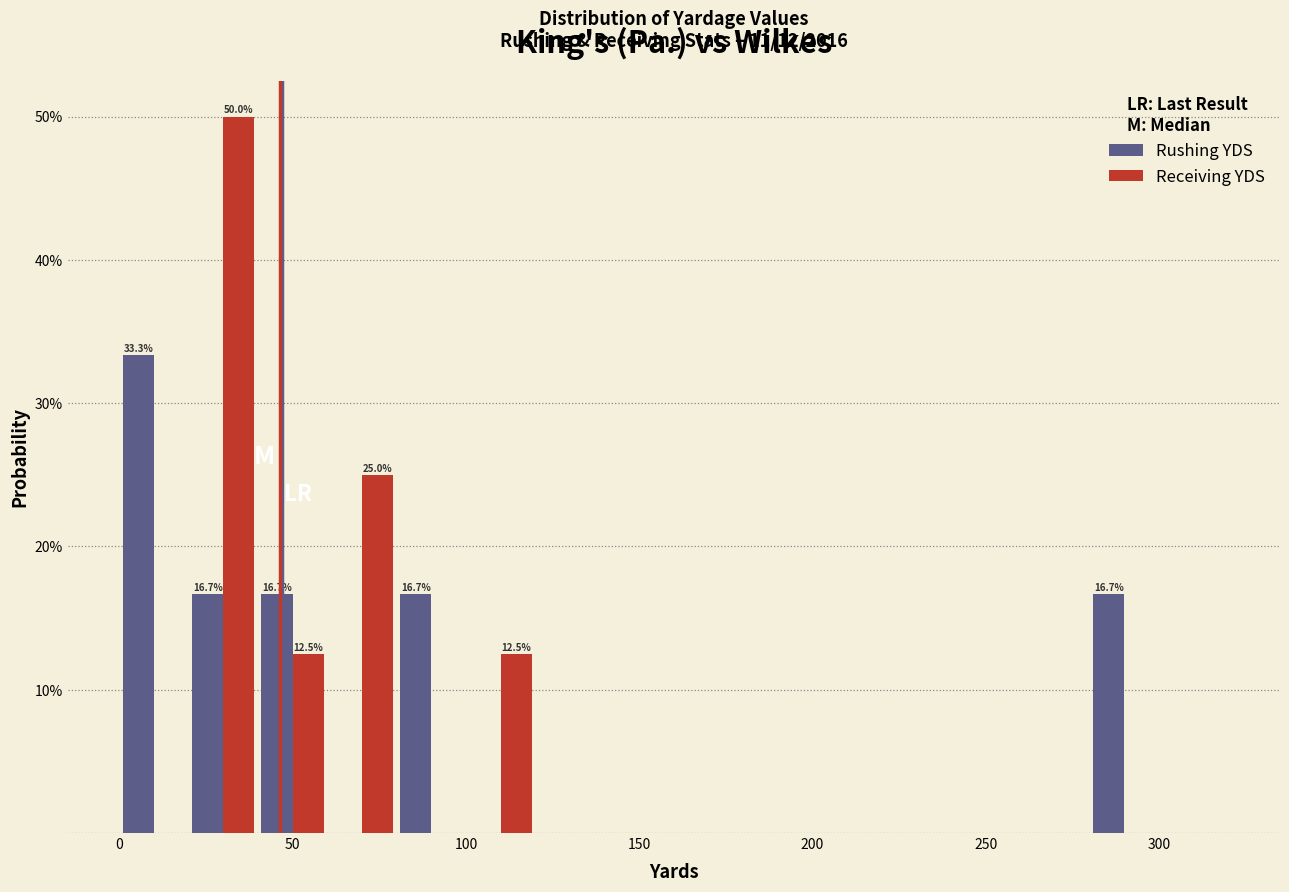

In the Rushing YDS series, which range on the x-axis has the tallest bar?

0 to 20